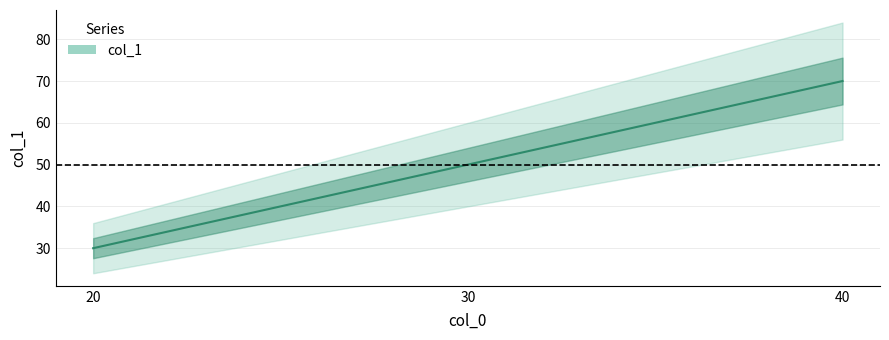

The value at 40 is 38. True or false?

False